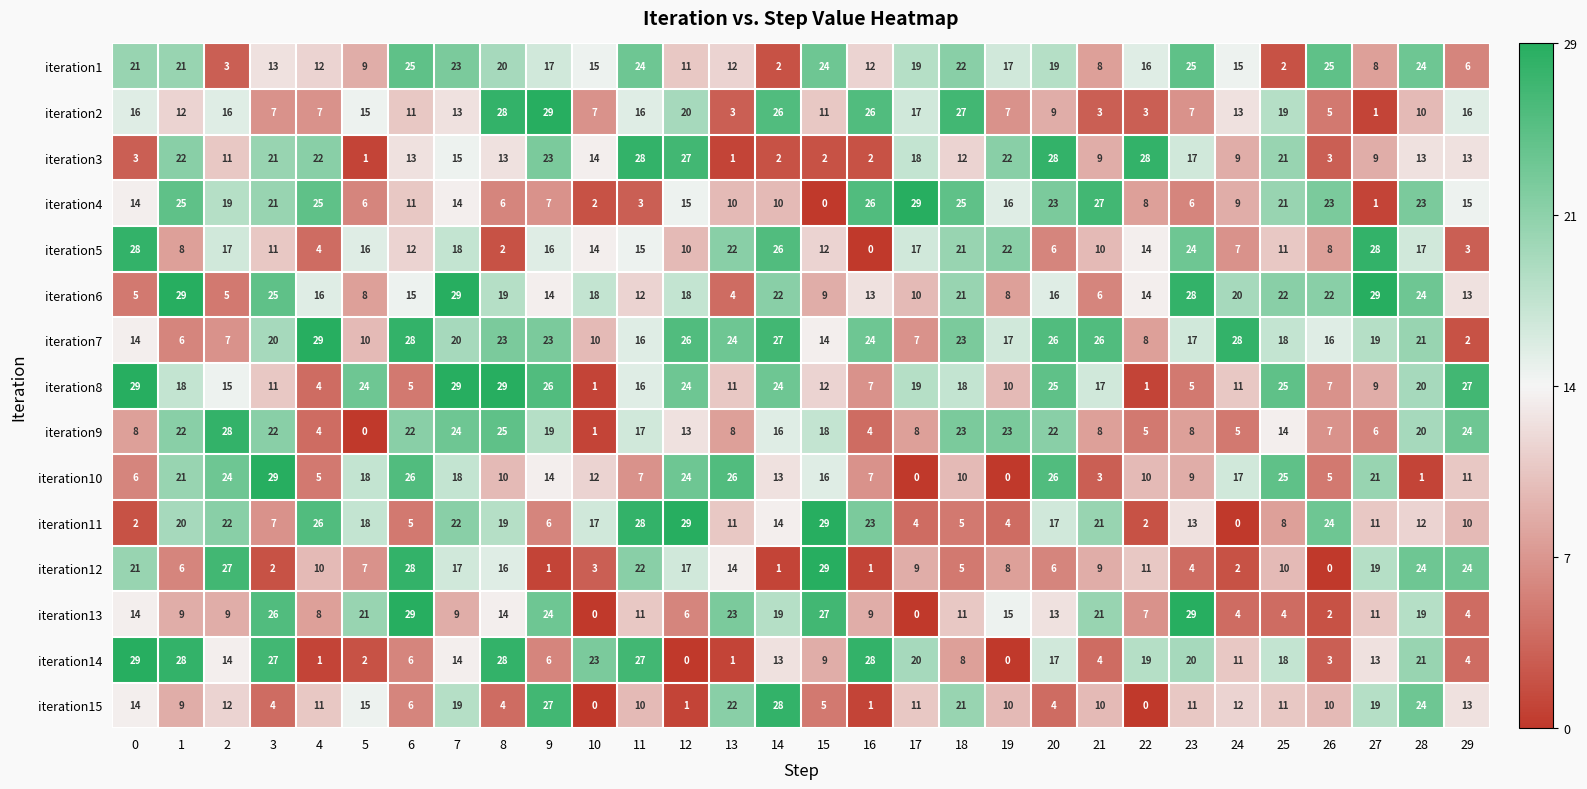

What is the spread (max minus min) of values at 3?

27